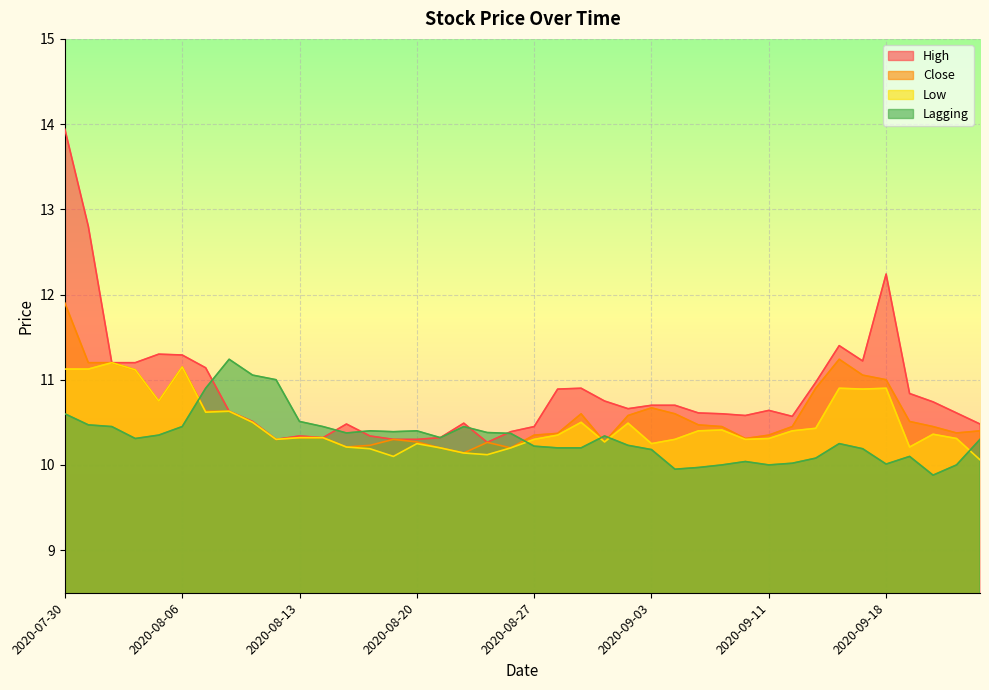

What is the label of the 32nd point from the left?

2020-09-14